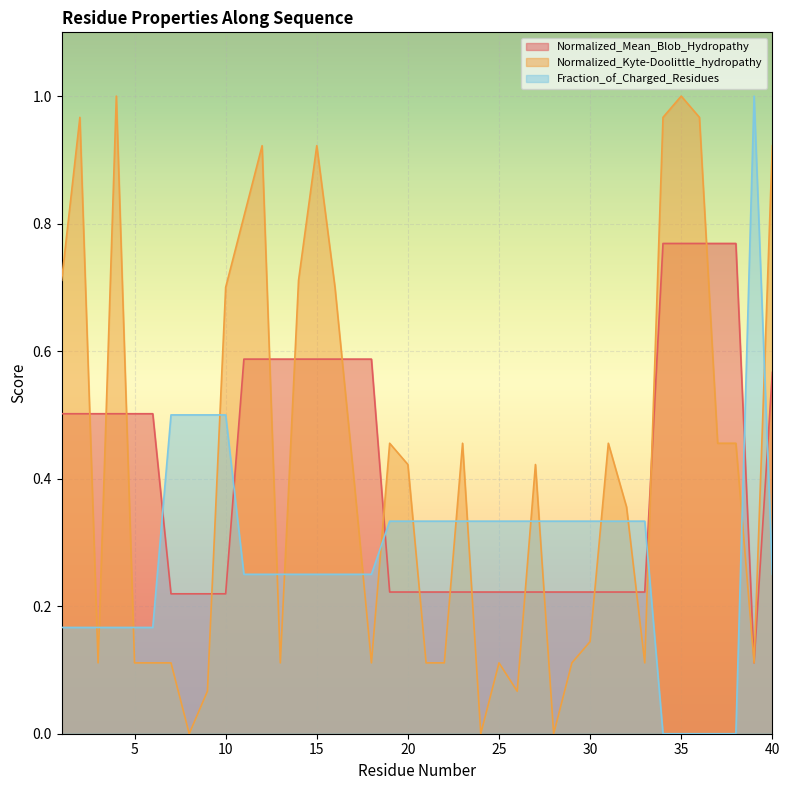

What is the maximum value for Fraction_of_Charged_Residues?

1.0